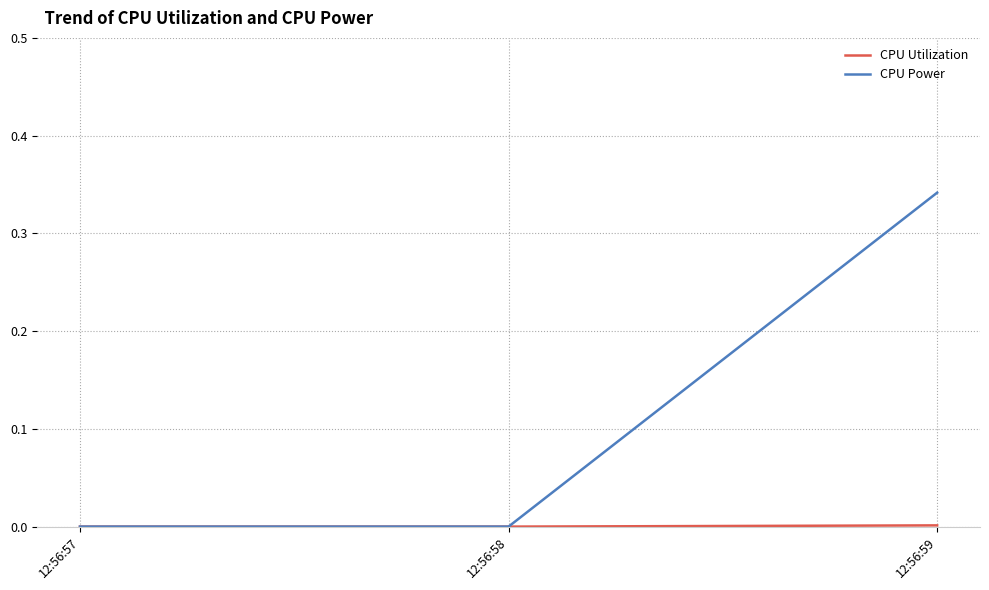

True or false: CPU Power has a value of -0.2 at 12:56:58.

False